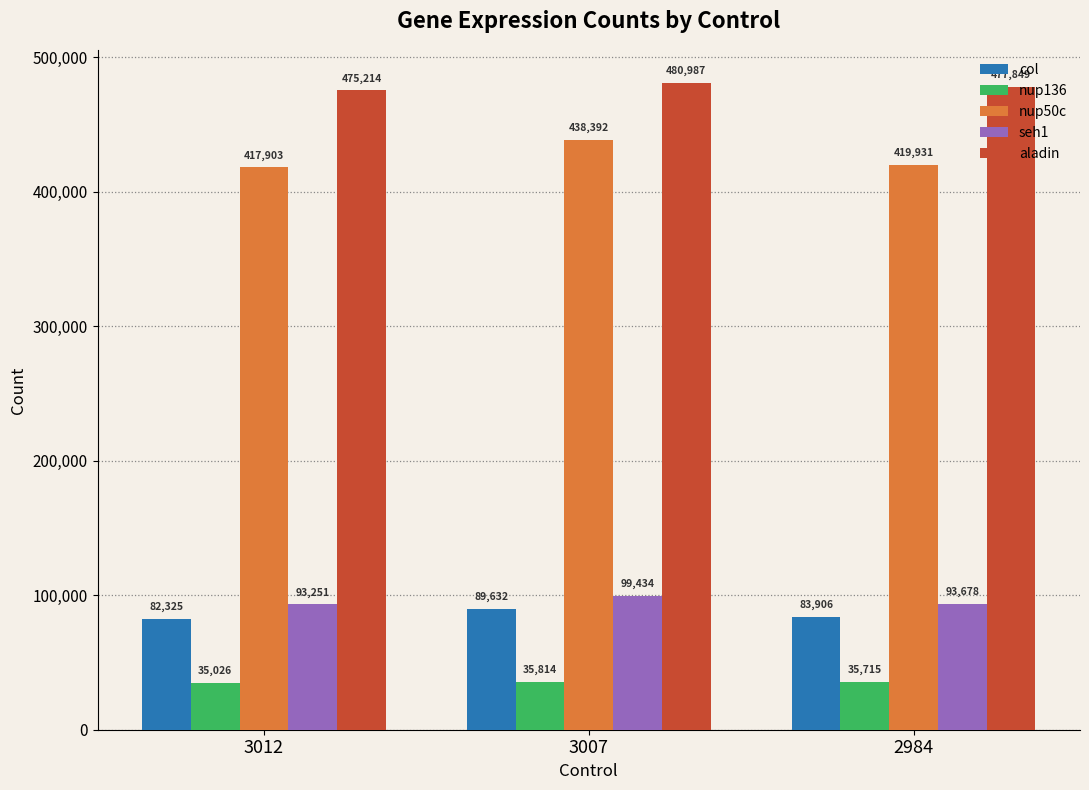

Reading left to right, transcribe all the data shown in this chart.

col: 82325	89632	83906
nup136: 35026	35814	35715
nup50c: 417903	438392	419931
seh1: 93251	99434	93678
aladin: 475214	480987	477849